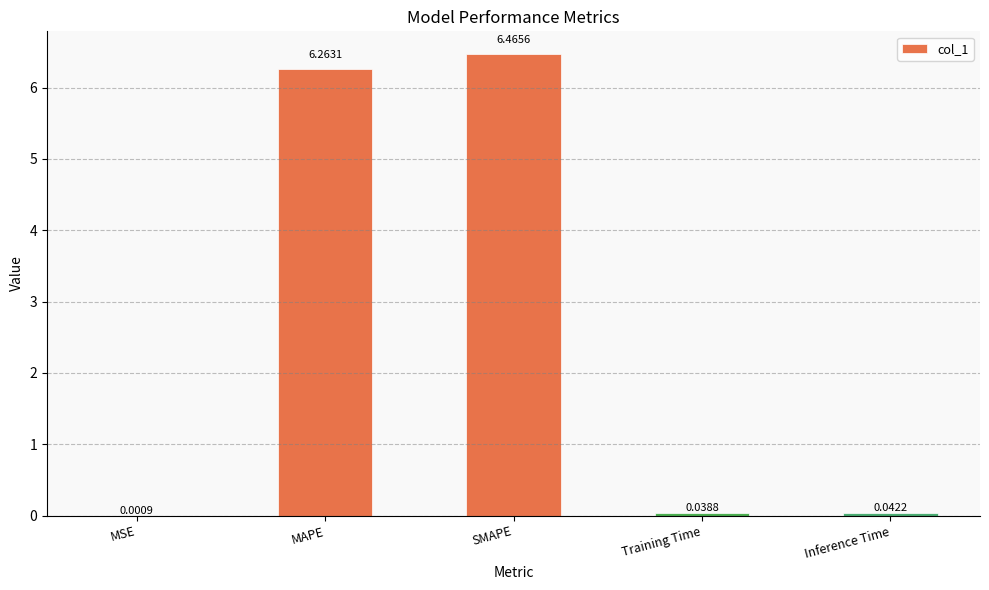

Count the number of categories in the chart.

5